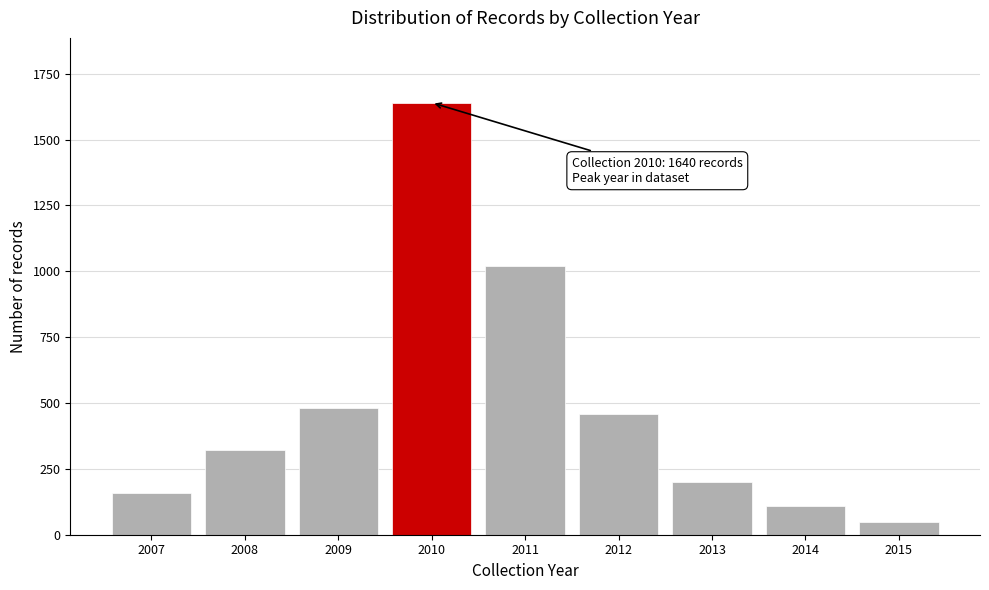

Reading right to left, list all the values displayed in this chart.

50	110	200	460	1020	1640	480	320	160